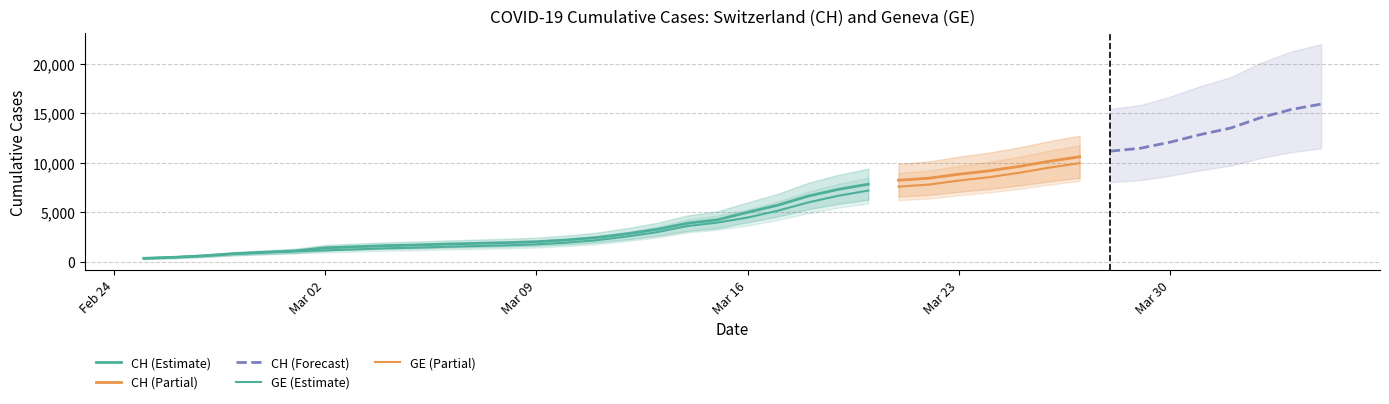

What is the value of the GE point at the 24th from the left?

6681